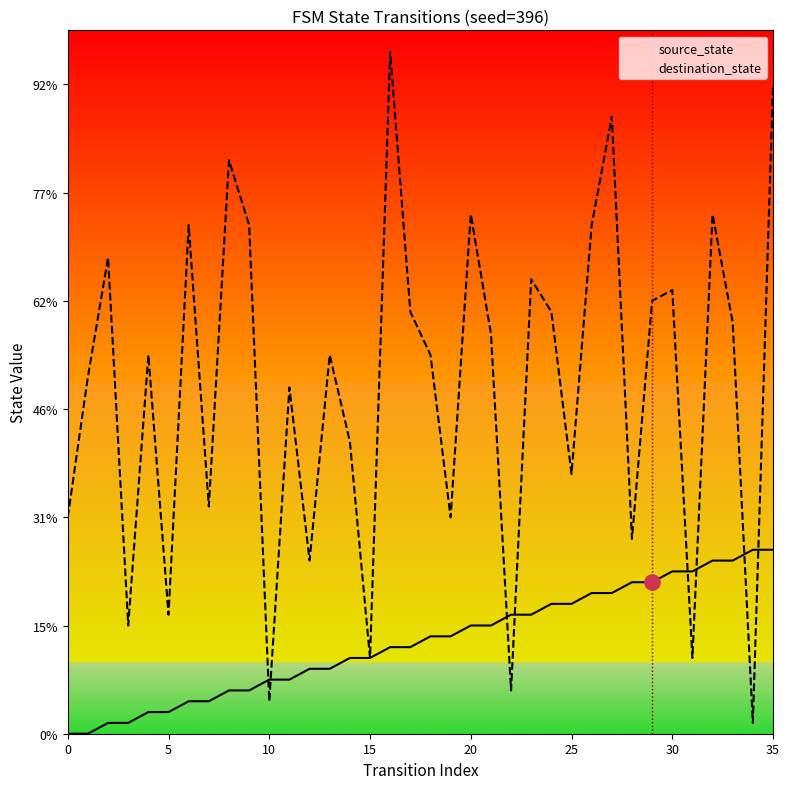

Which series contains the highest Y value?

destination_state